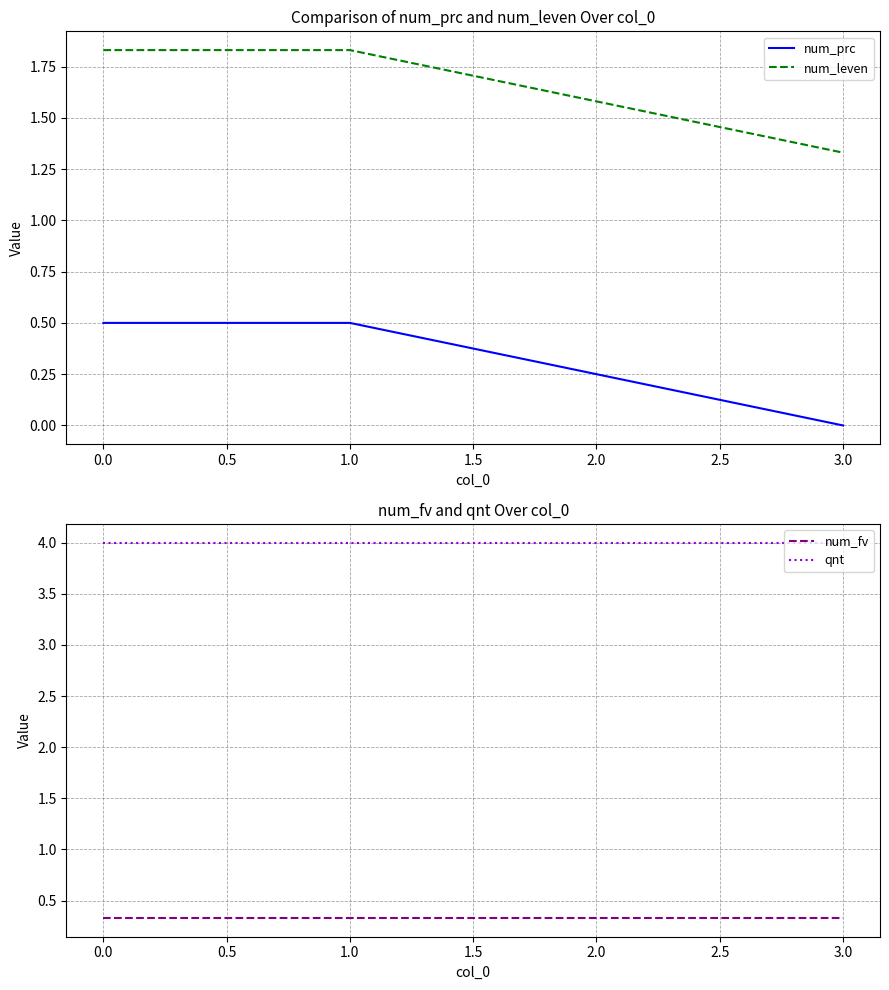

Count the number of categories in the chart.

4